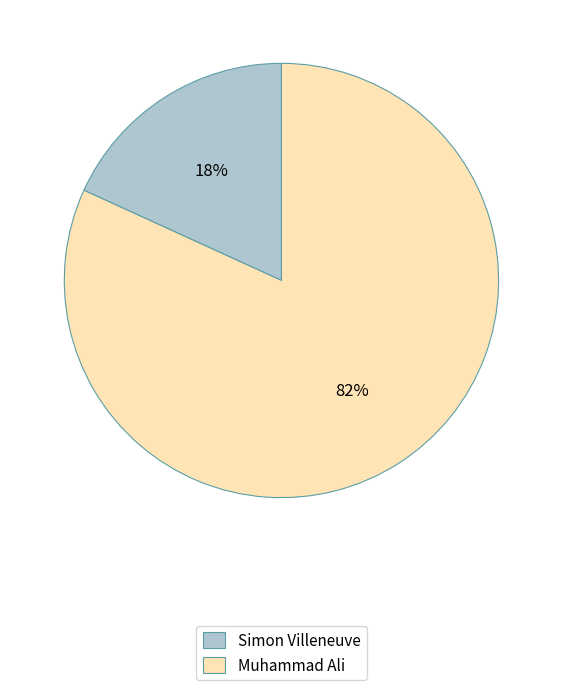

Combined, do Muhammad Ali and Simon Villeneuve account for over 50%?

Yes